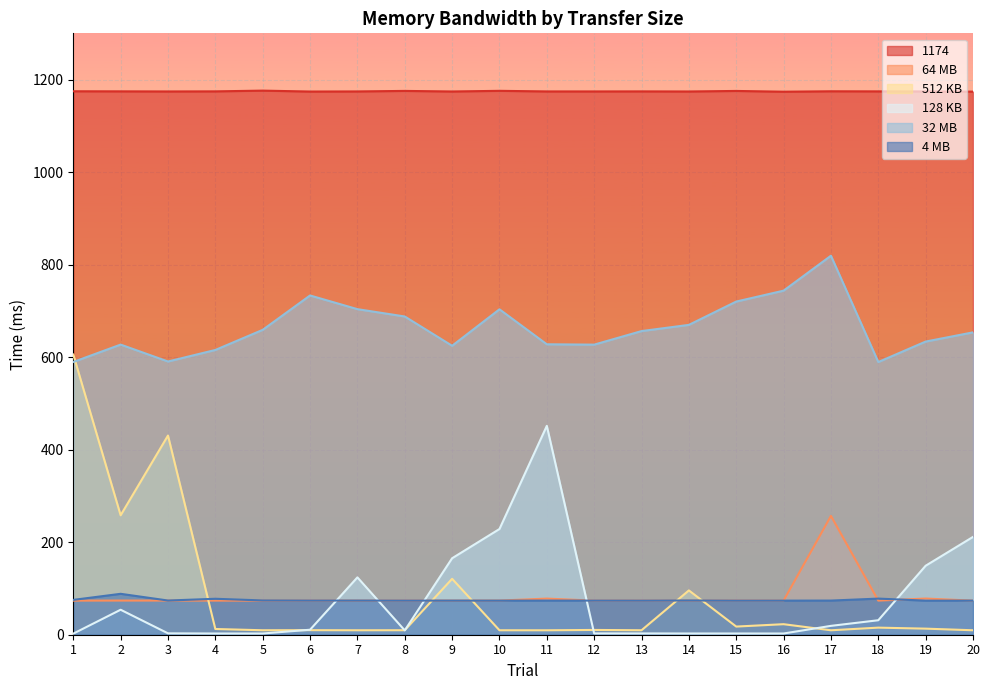

At which label does 1174 reach its peak?

5